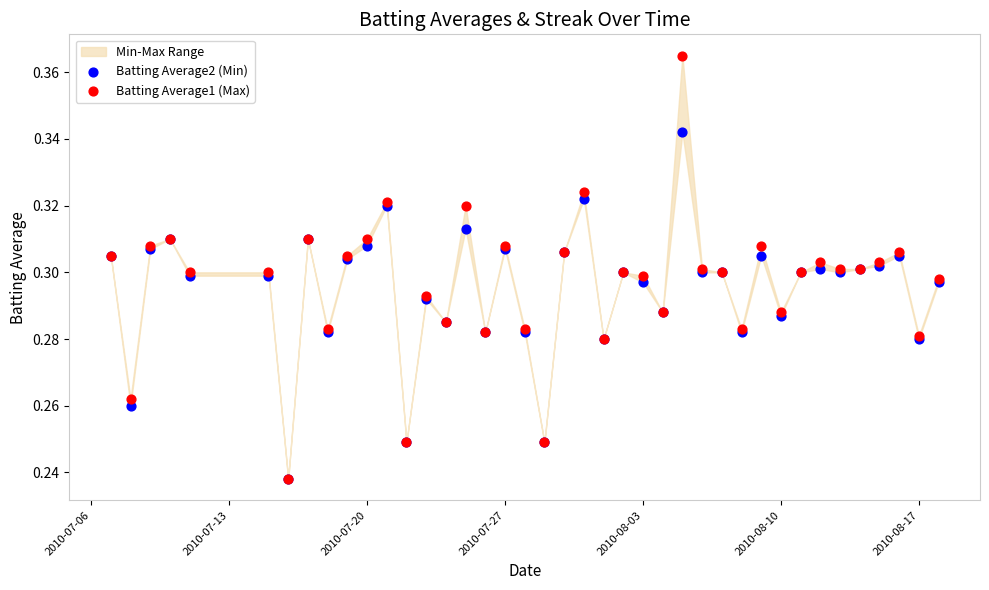

Which series has the largest Y range (max minus min)?

Batting Average1 (Max)